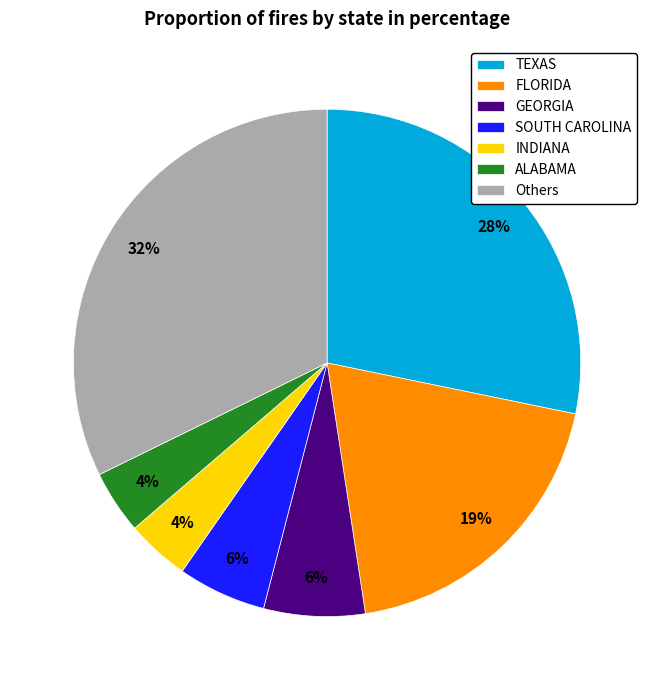

Do Others and TEXAS together represent more than half of the pie?

Yes